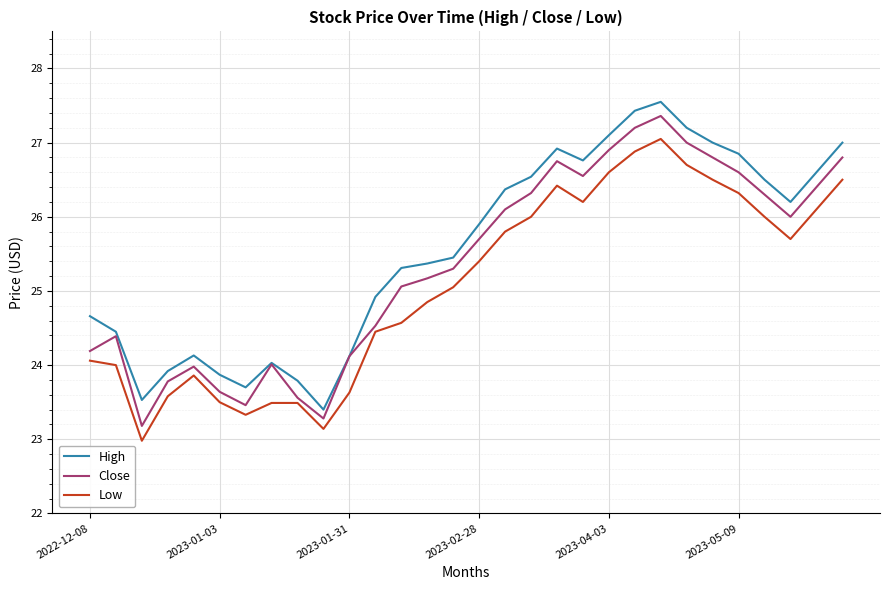

True or false: Close and Low cross at least once.

False